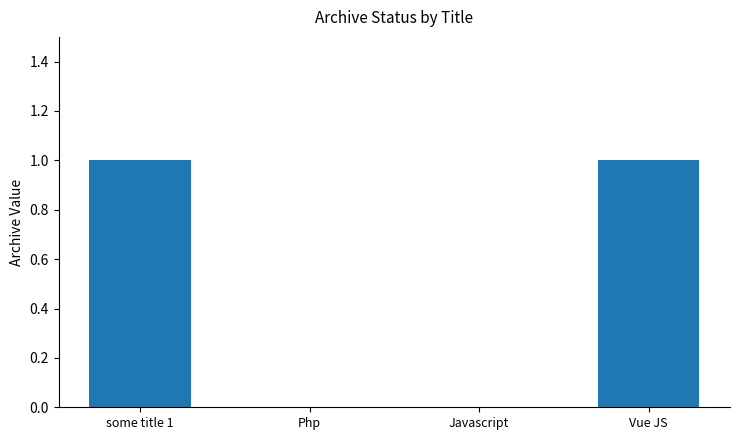

The value at Php is 0. True or false?

True